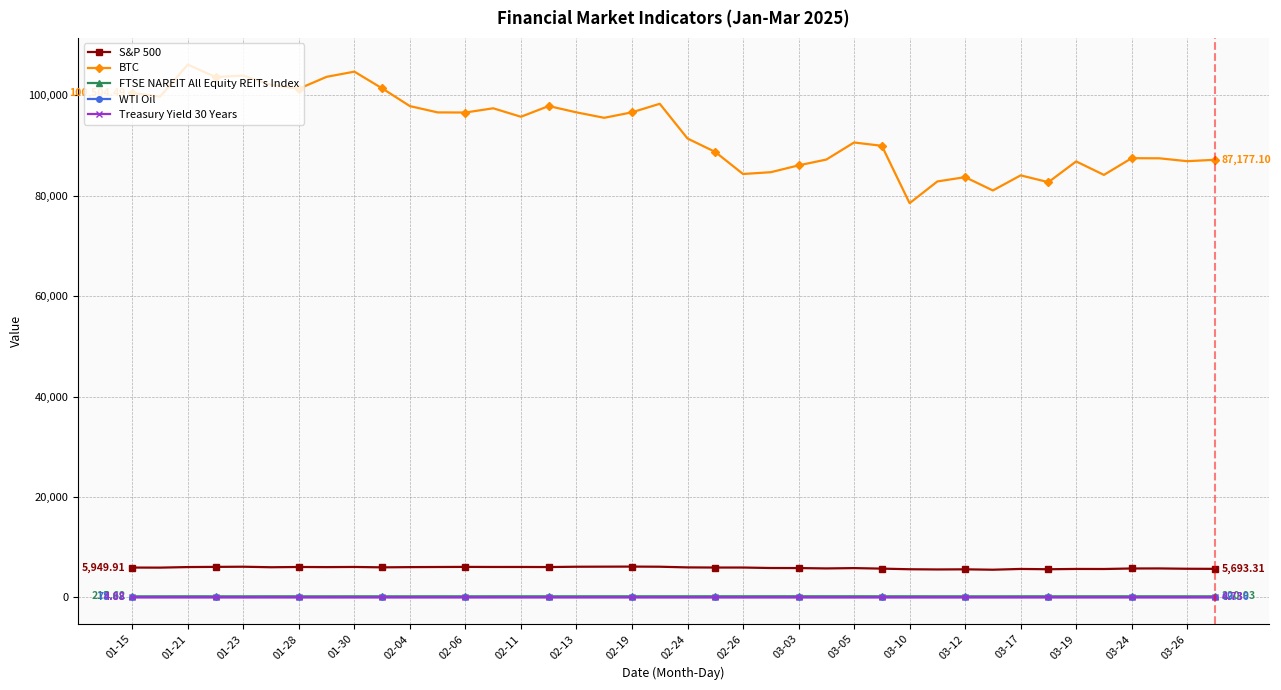

True or false: WTI Oil and S&P 500 cross at least once.

False